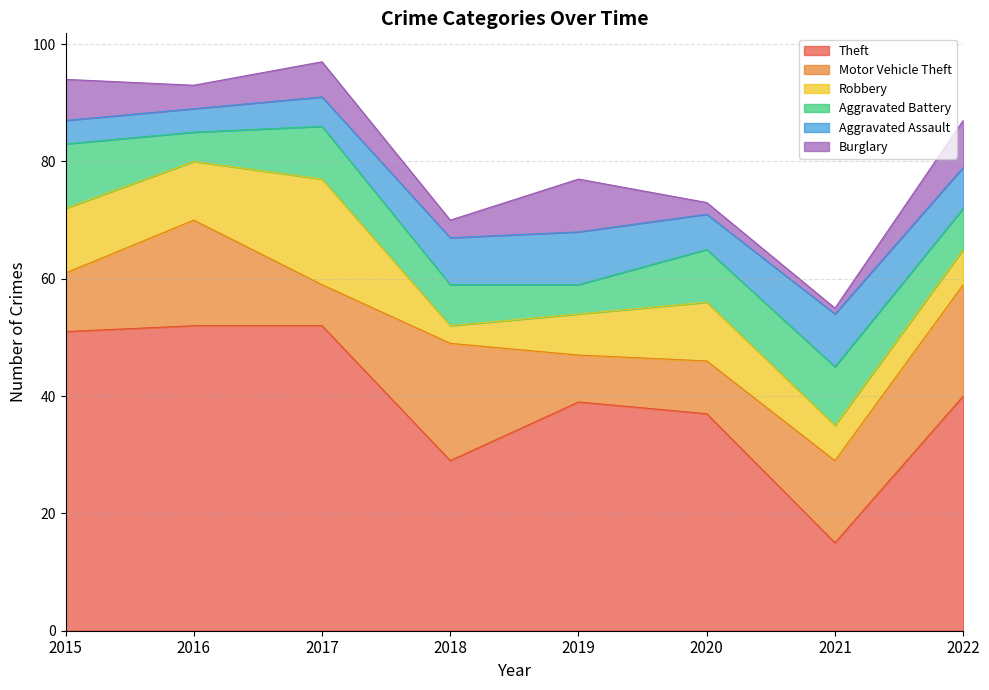

How many data points in Aggravated Battery are above 9?

2